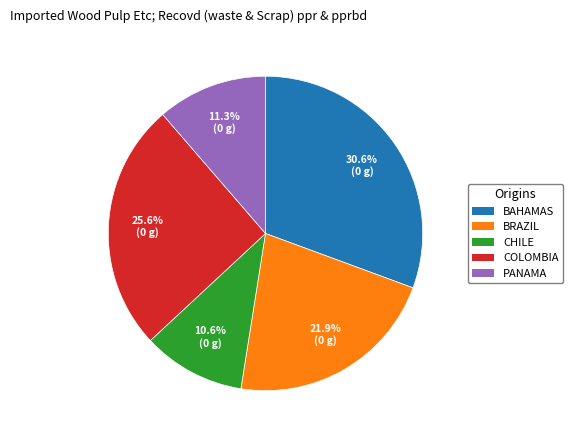

How many slices are in this pie chart?

5